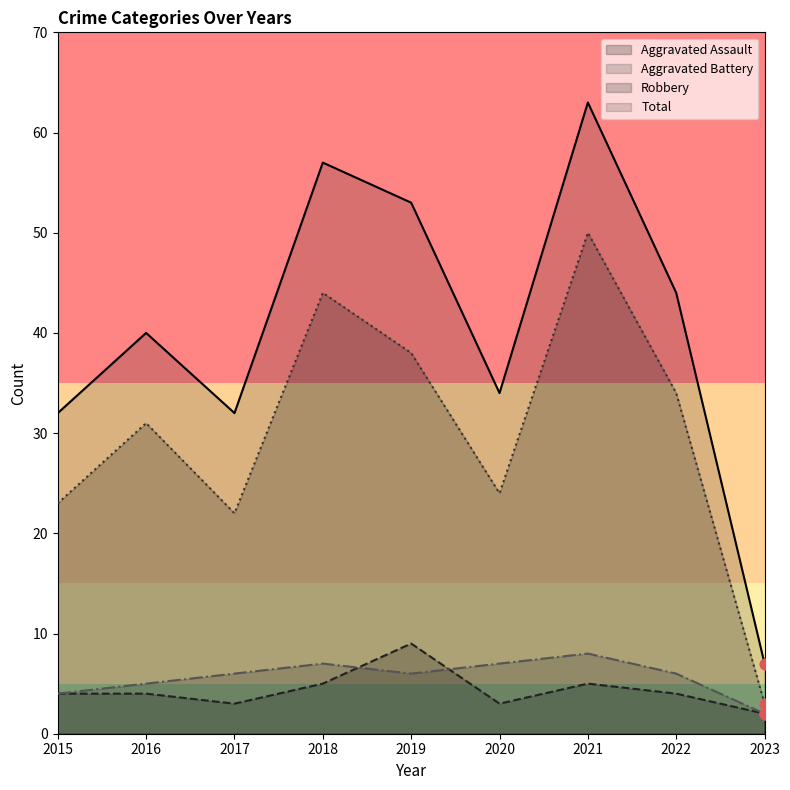

What is the total value across all series at 2021?

126